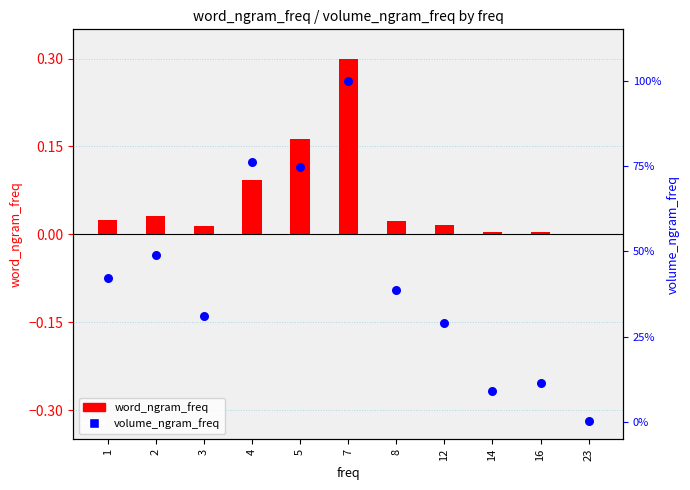

Which series has the widest spread of Y values?

volume_ngram_freq